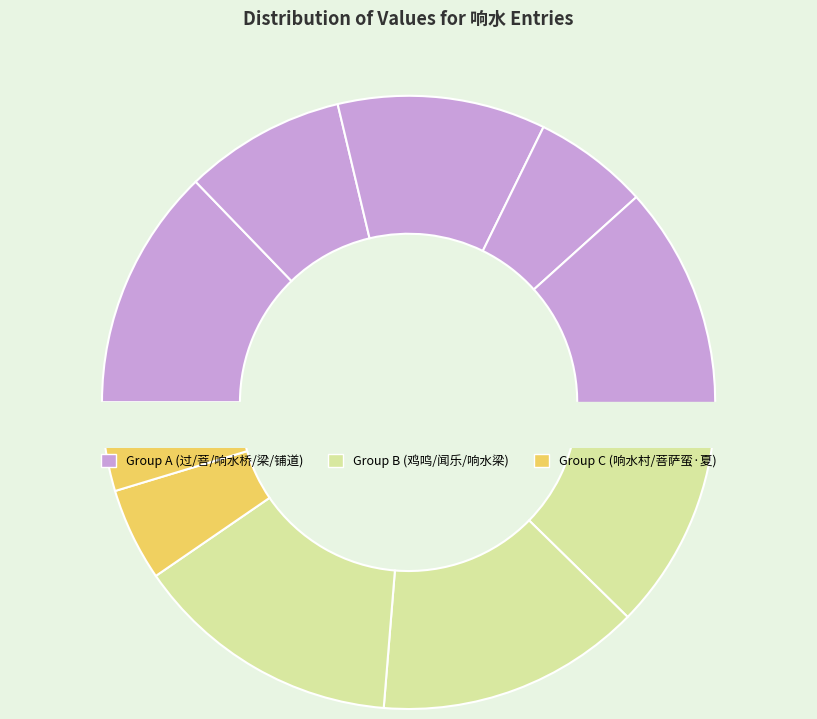

What percentage is NOT represented by 菩萨蛮 夏日登响水湖长城?

91.5%